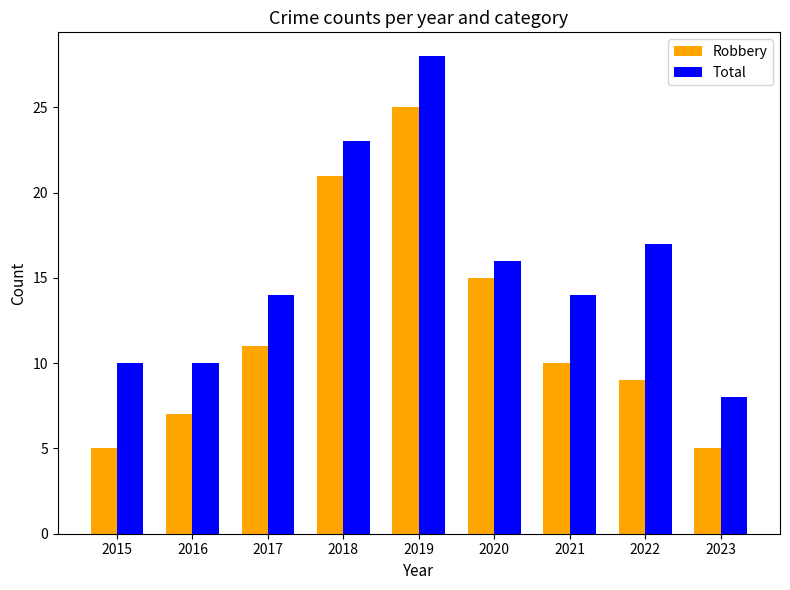

What is the difference between the maximum and second lowest values in the Robbery series?

20